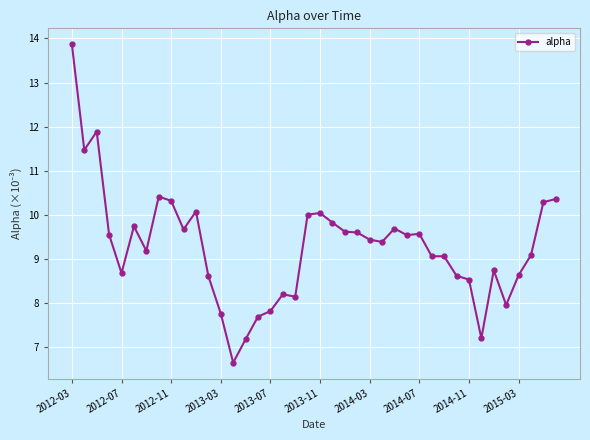

What is the value of the 18th point from the left?

8.2